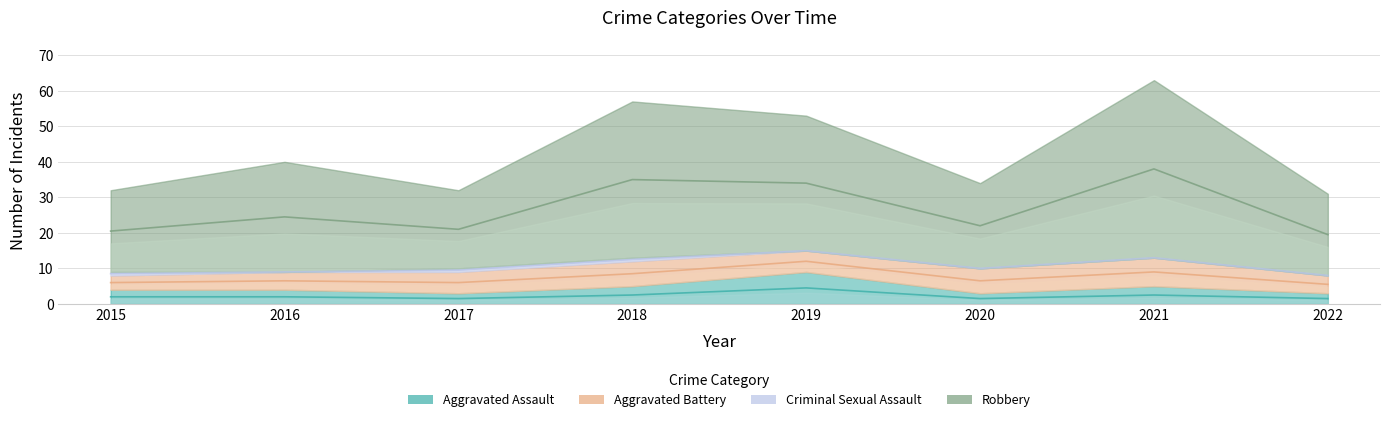

The Robbery series shows 19 at 2019. True or false?

False